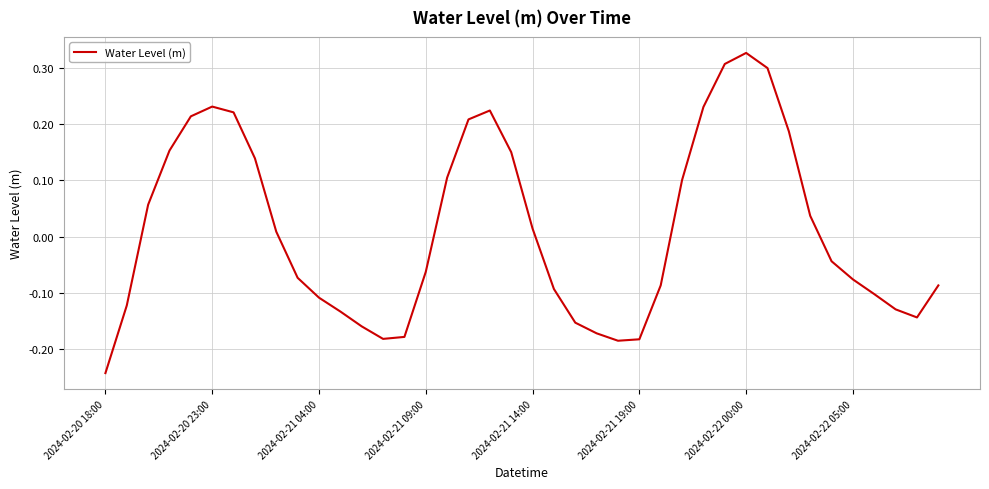

True or false: the data has more than 2 interior local peaks.

True